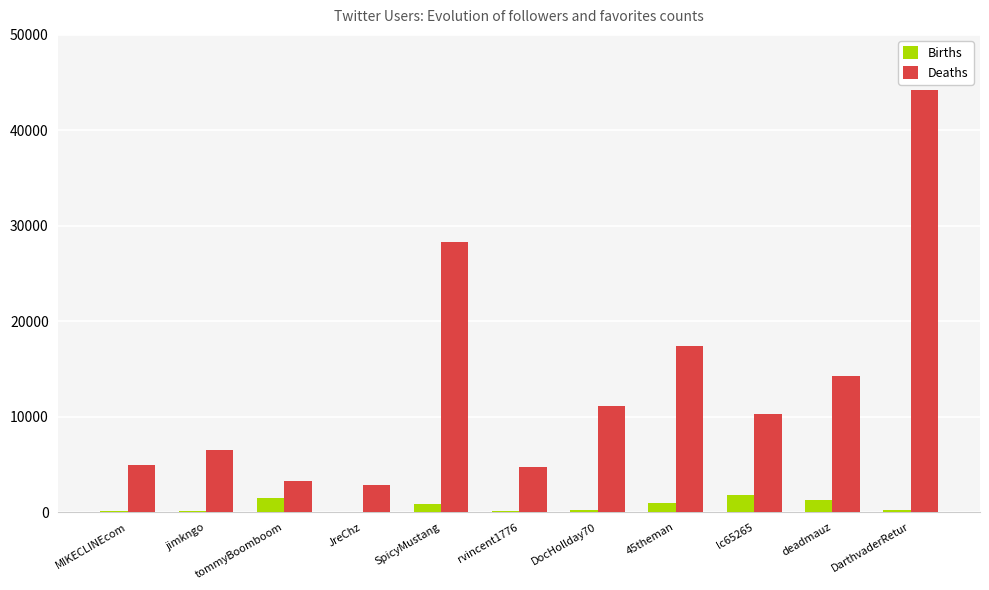

Which category has the highest value across all series?

DarthvaderRetur